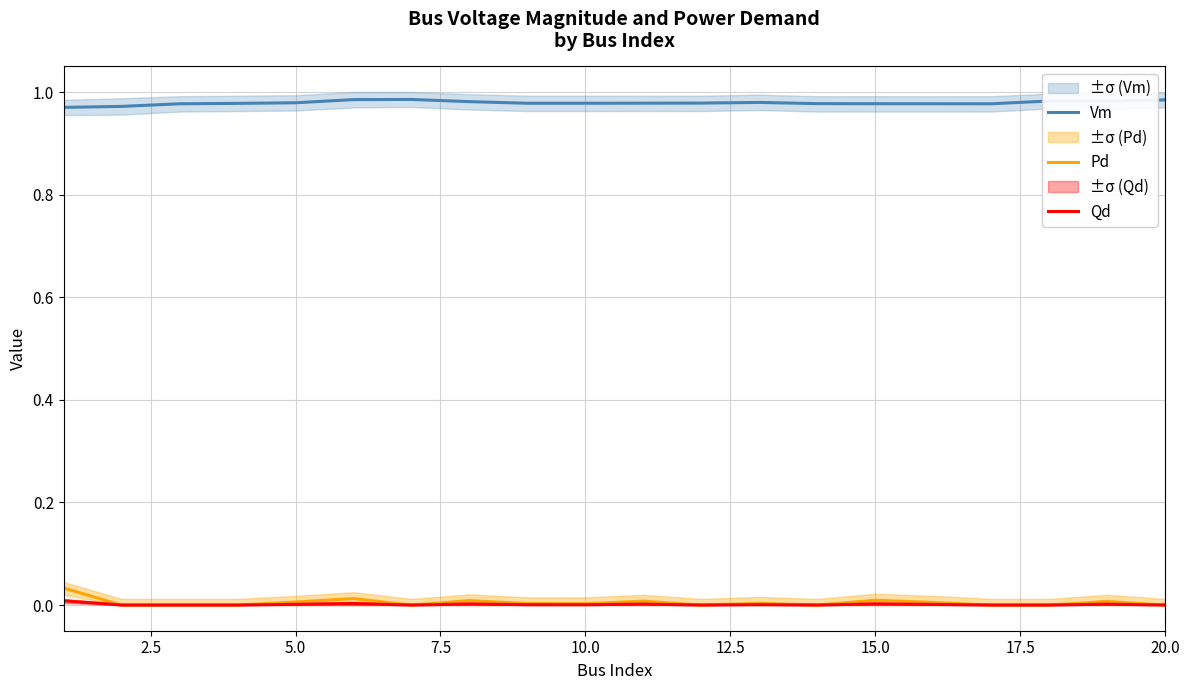

At how many categories does at least one series exceed 0?

20